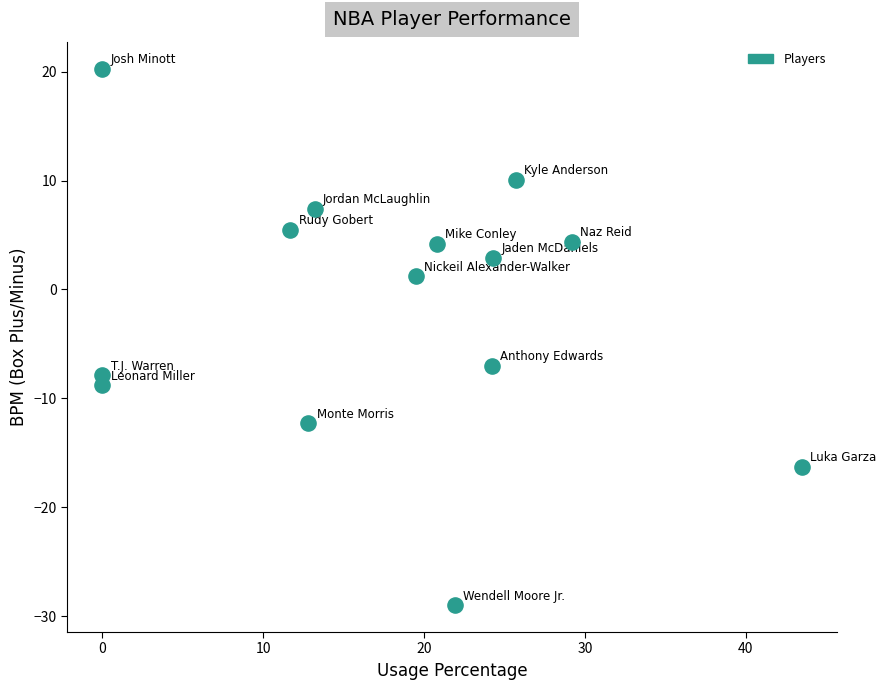

What is the range of Y values (max minus min)?

49.3